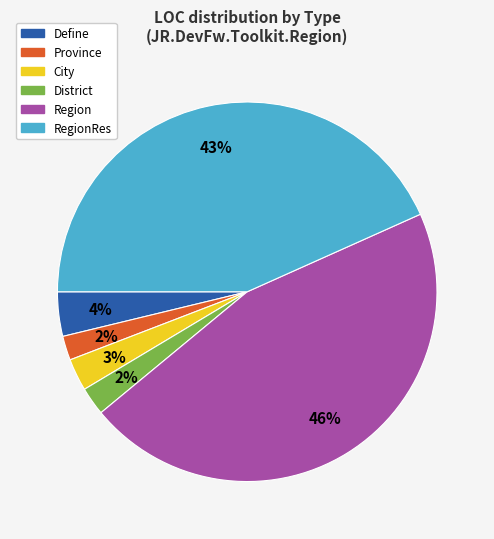

Is there any slice that represents more than half of the pie?

No